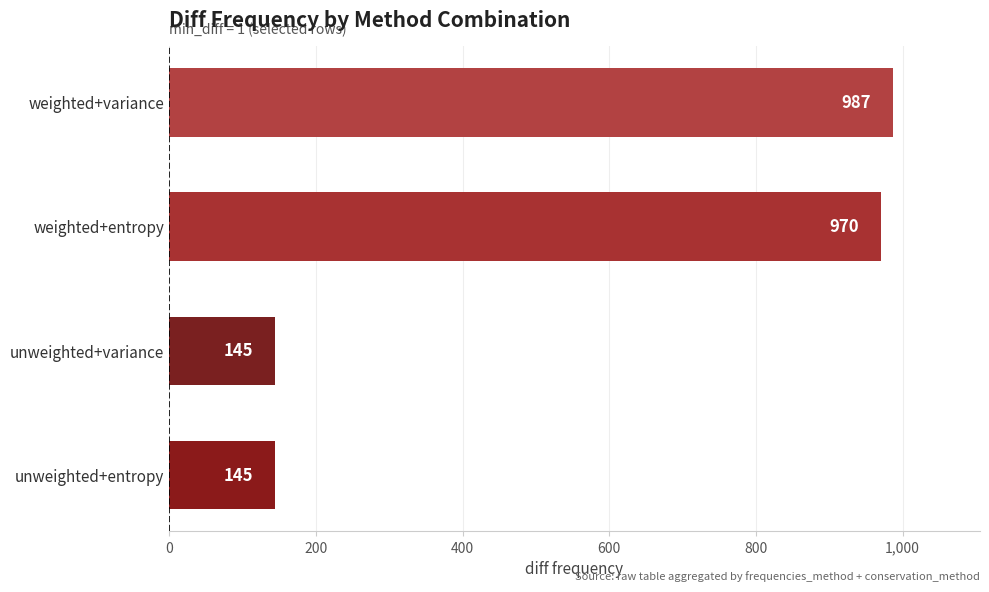

Which label corresponds to the largest value in the chart?

weighted+variance